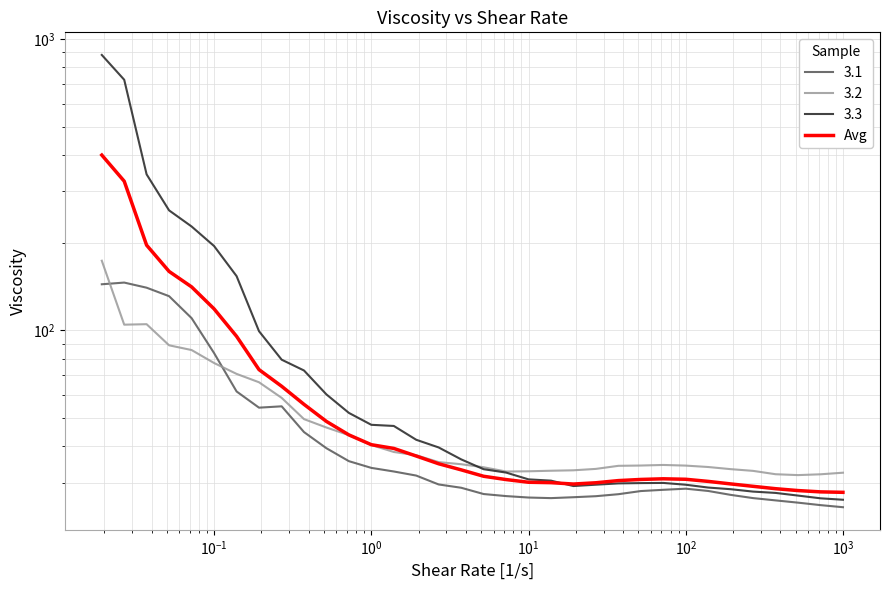

What value does the data have at 19?

30.1